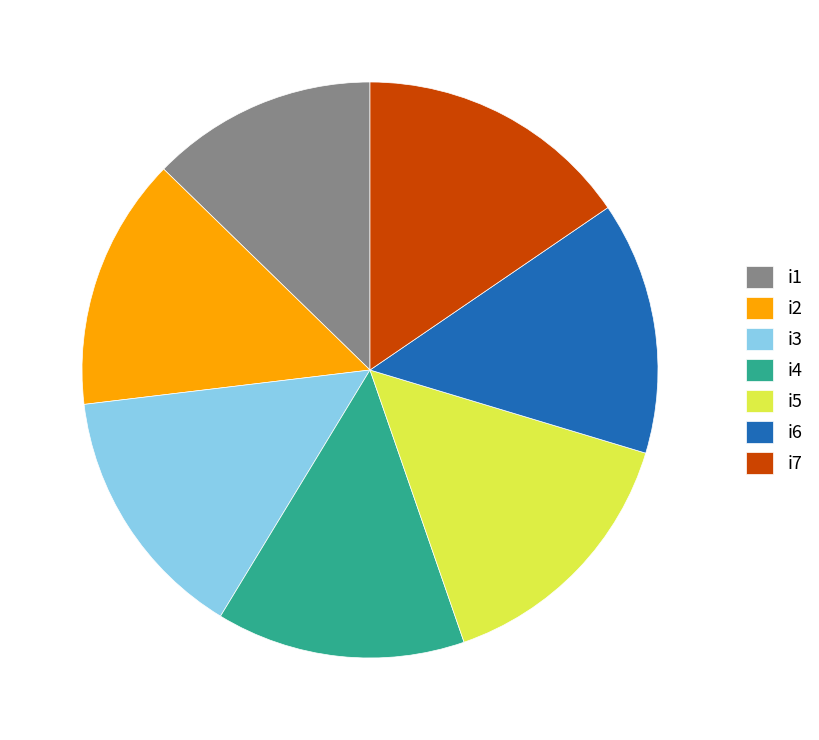

Is the sum of i6 and i4 greater than half?

No